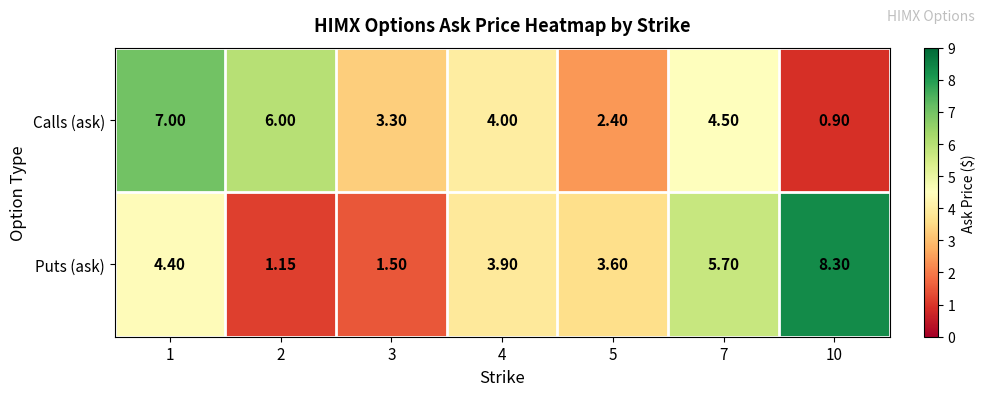

Rank the series by their maximum value, from highest to lowest.

Puts (ask), Calls (ask)